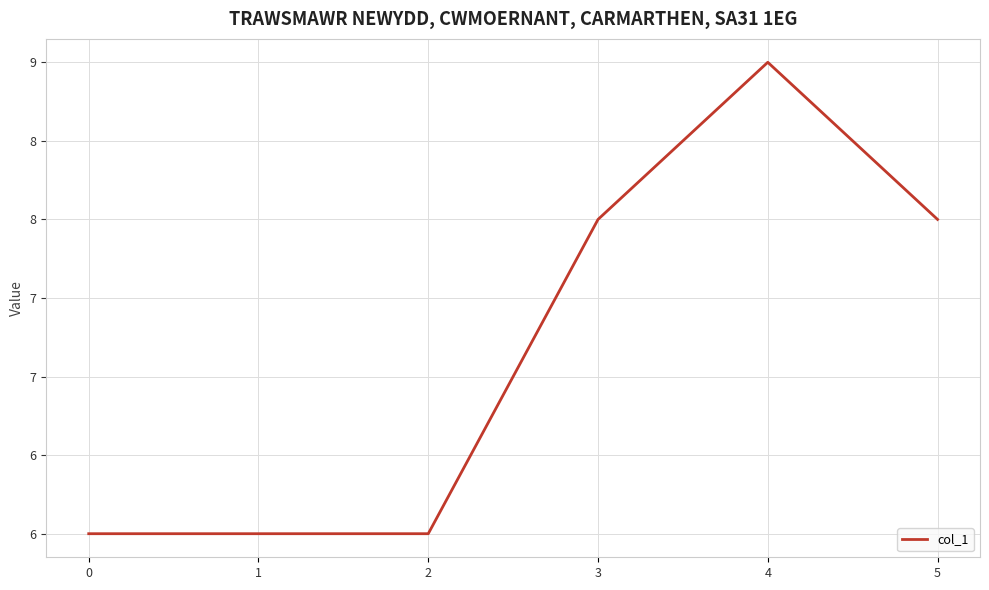

What is the greatest value displayed?

9